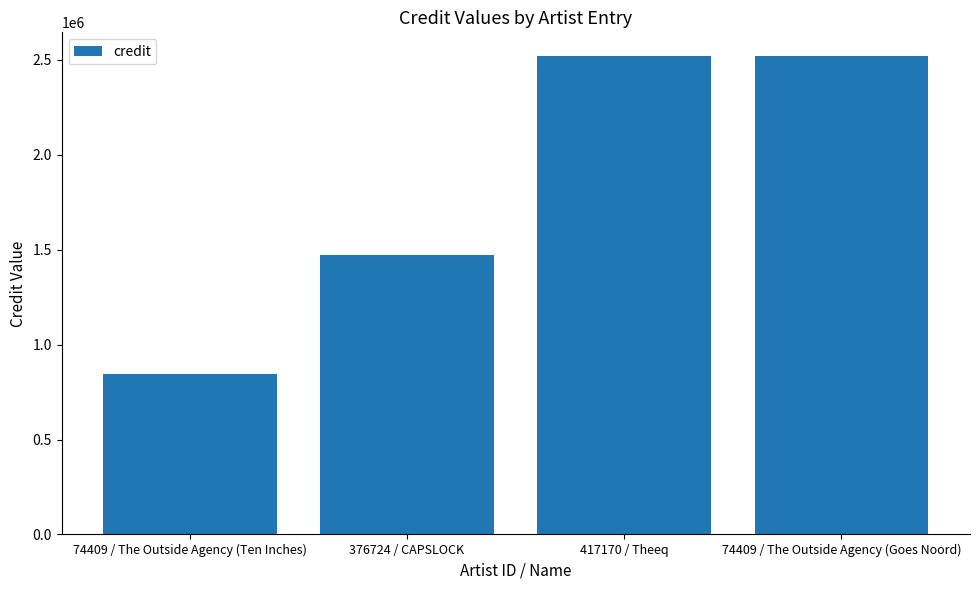

Reading left to right, extract all data points from this chart.

74409 / The Outside Agency (Ten Inches)=843268	376724 / CAPSLOCK=1471765	417170 / Theeq=2519763	74409 / The Outside Agency (Goes Noord)=2519763